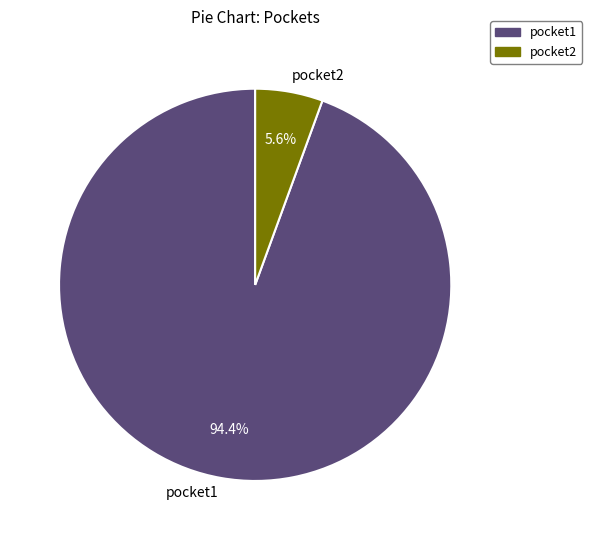

Is the sum of pocket2 and pocket1 greater than half?

Yes